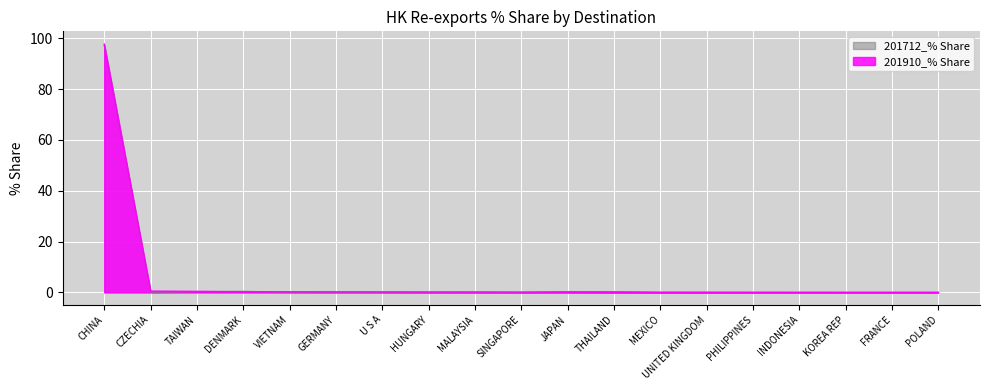

True or false: 201712_% Share has more than 2 points higher than both neighbors.

True